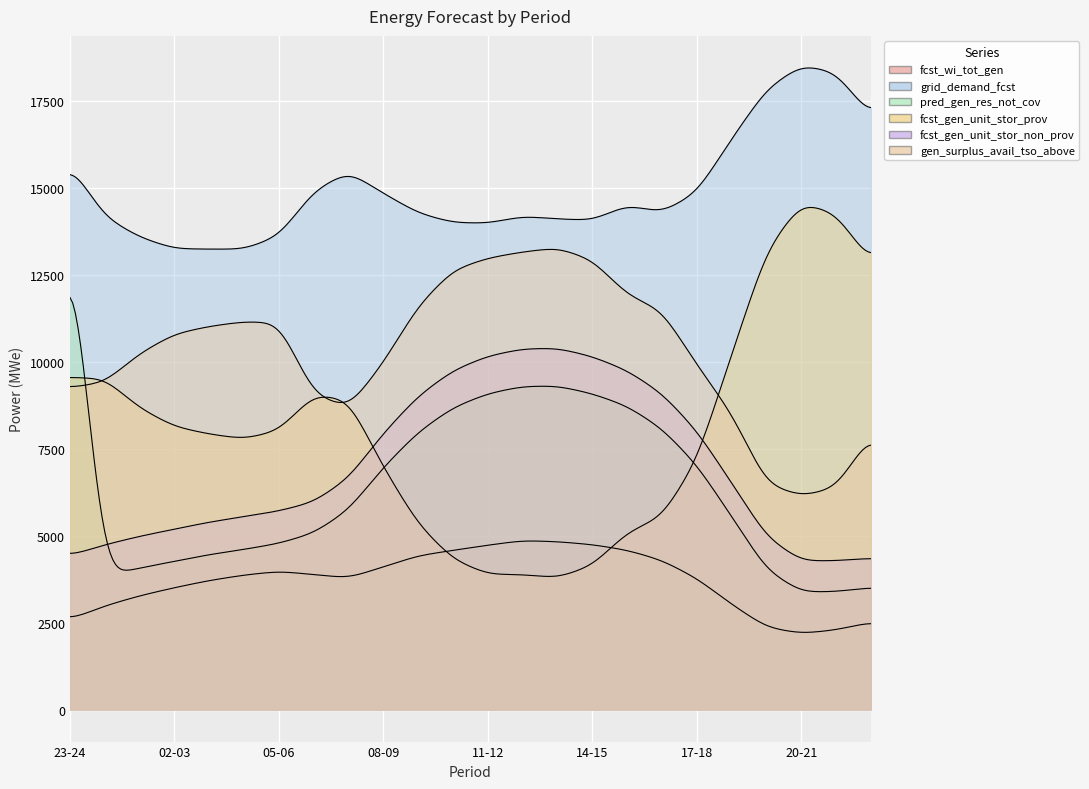

How many series are shown in this chart?

6